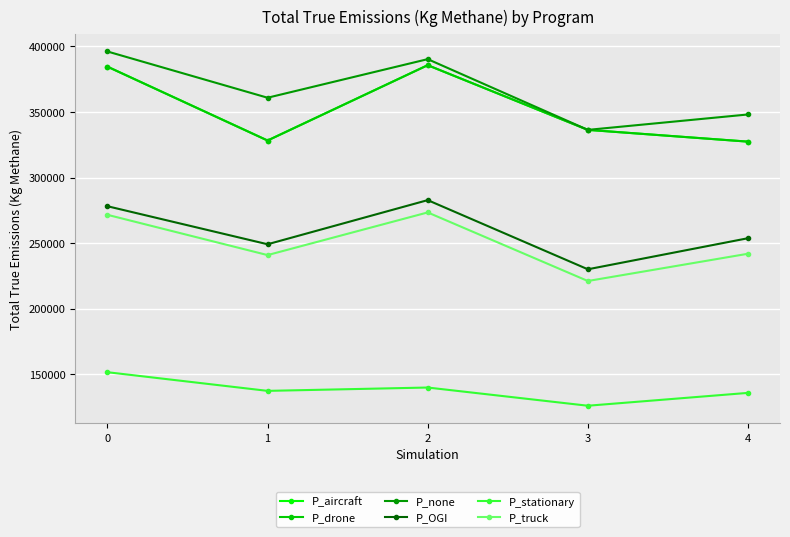

Does the chart have visible grid lines?

Yes